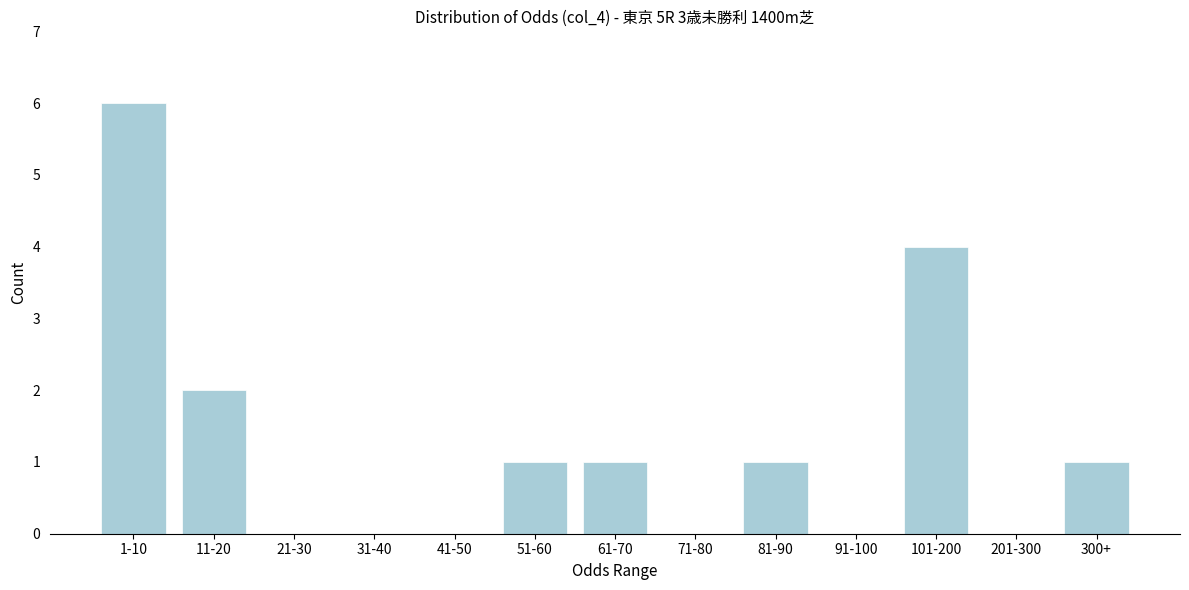

What is the maximum value shown in the chart?

6